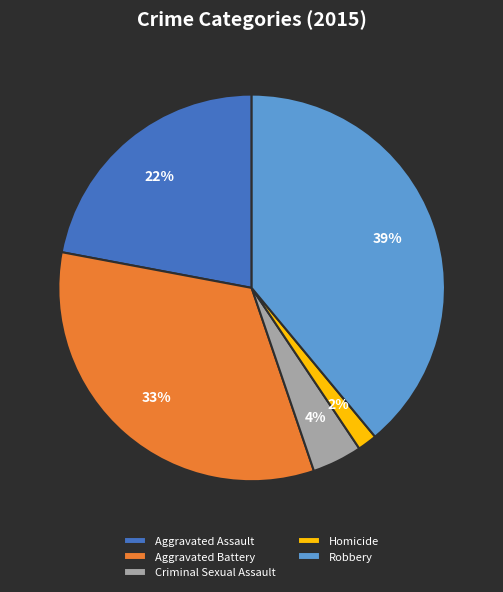

True or false: Aggravated Battery accounts for 20% of the total.

False